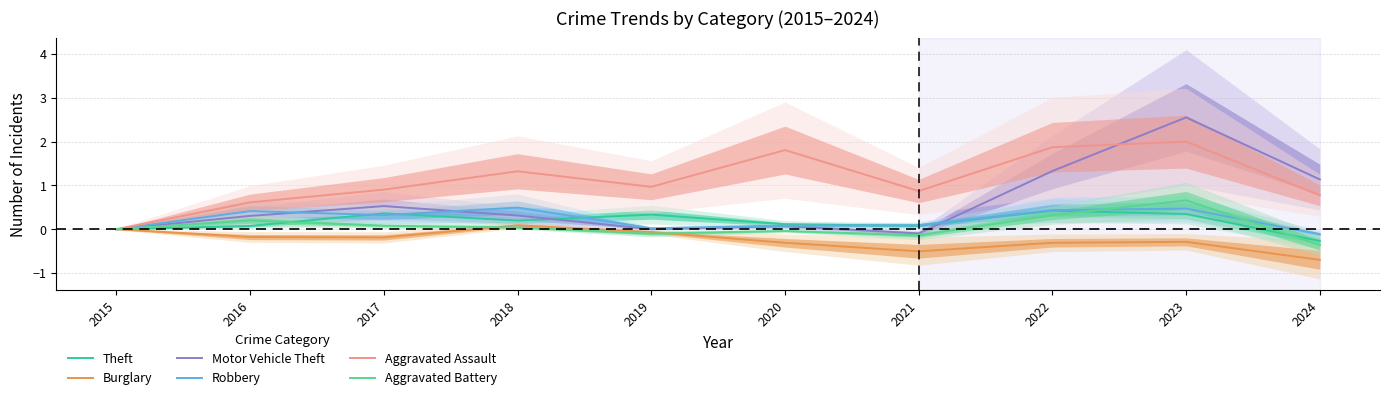

How many data points in Burglary are above 0?

1